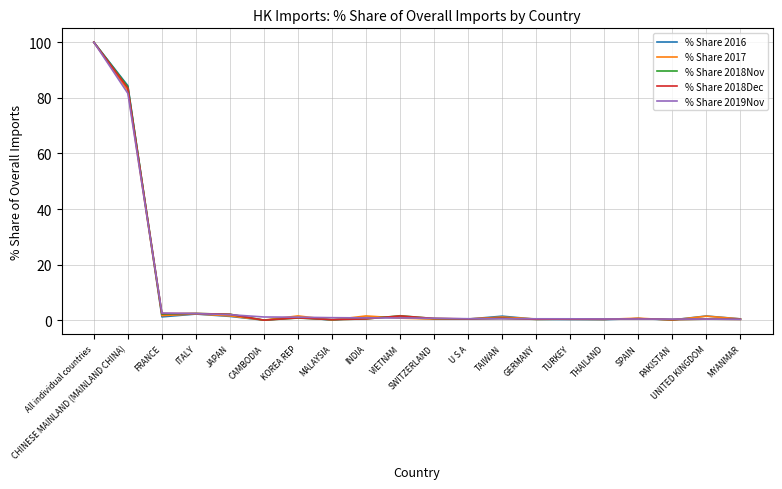

True or false: % Share 2018Nov has a value of 100.0 at All individual countries.

True